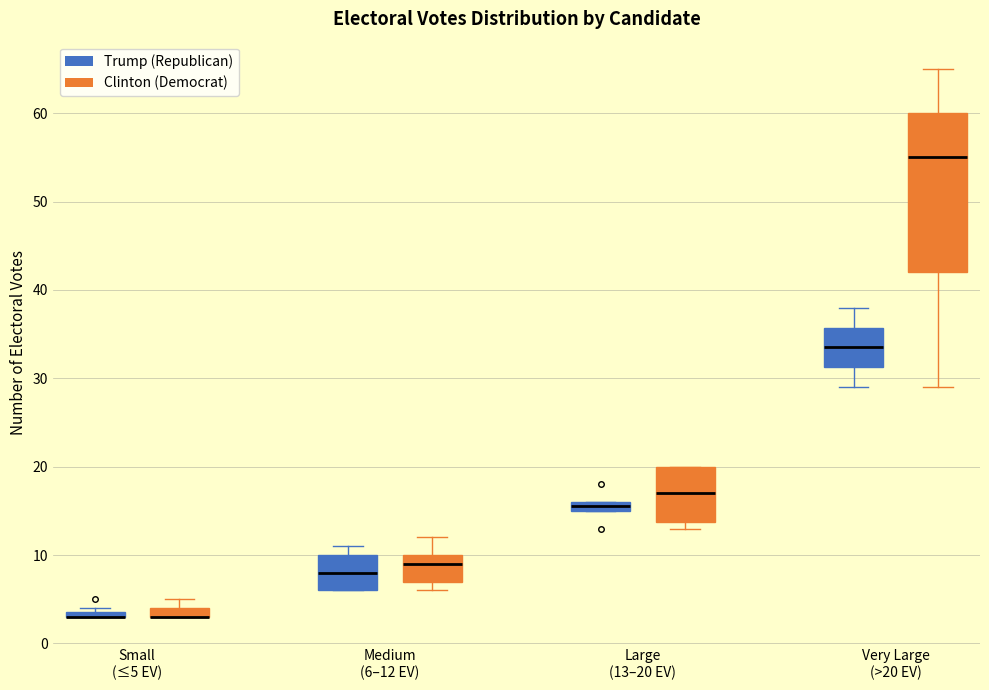

Comparing the boxes themselves (not the whiskers), which one is the tallest?

Very Large (>20 EV) (Clinton (Democrat))